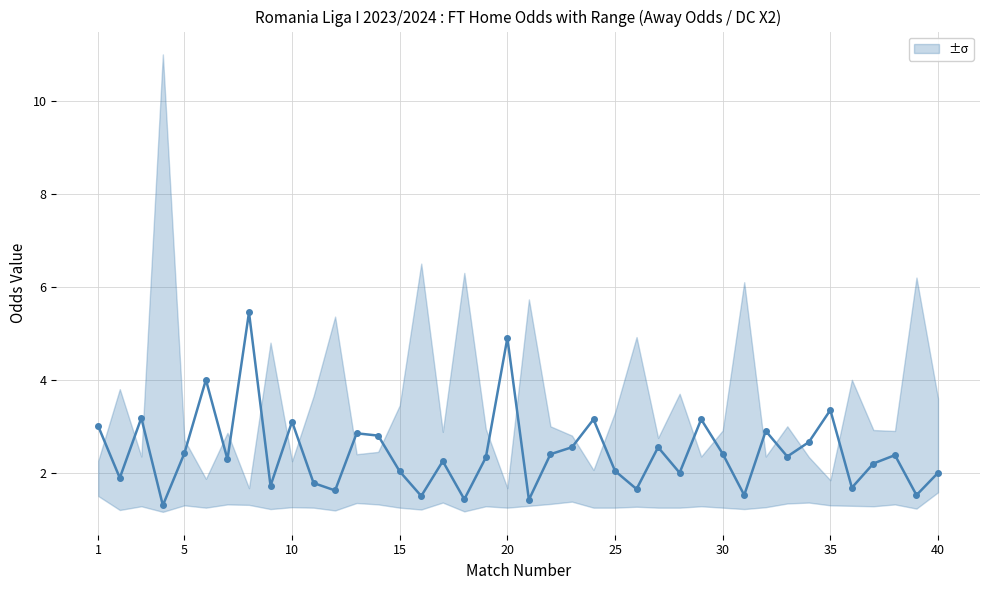

Does the chart have visible grid lines?

Yes